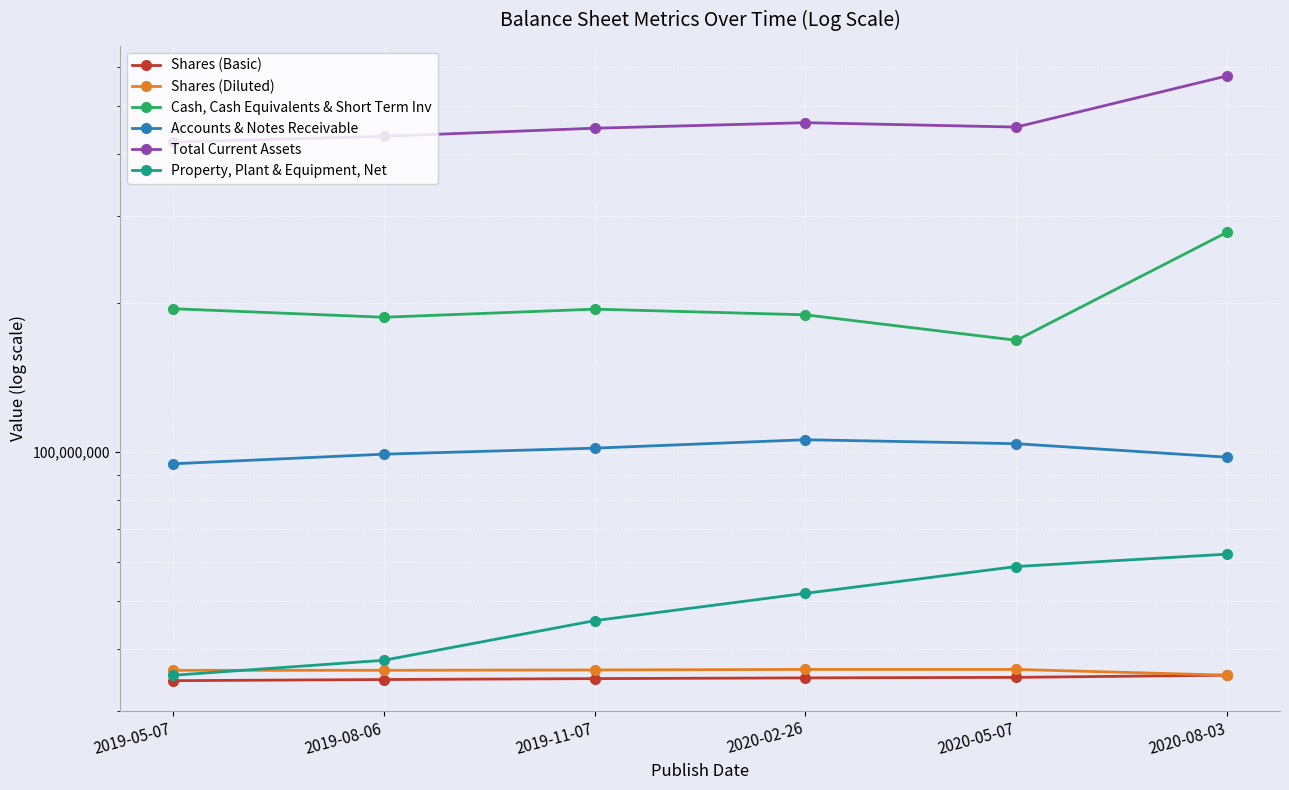

At which label does Shares (Diluted) reach its peak?

2020-02-26